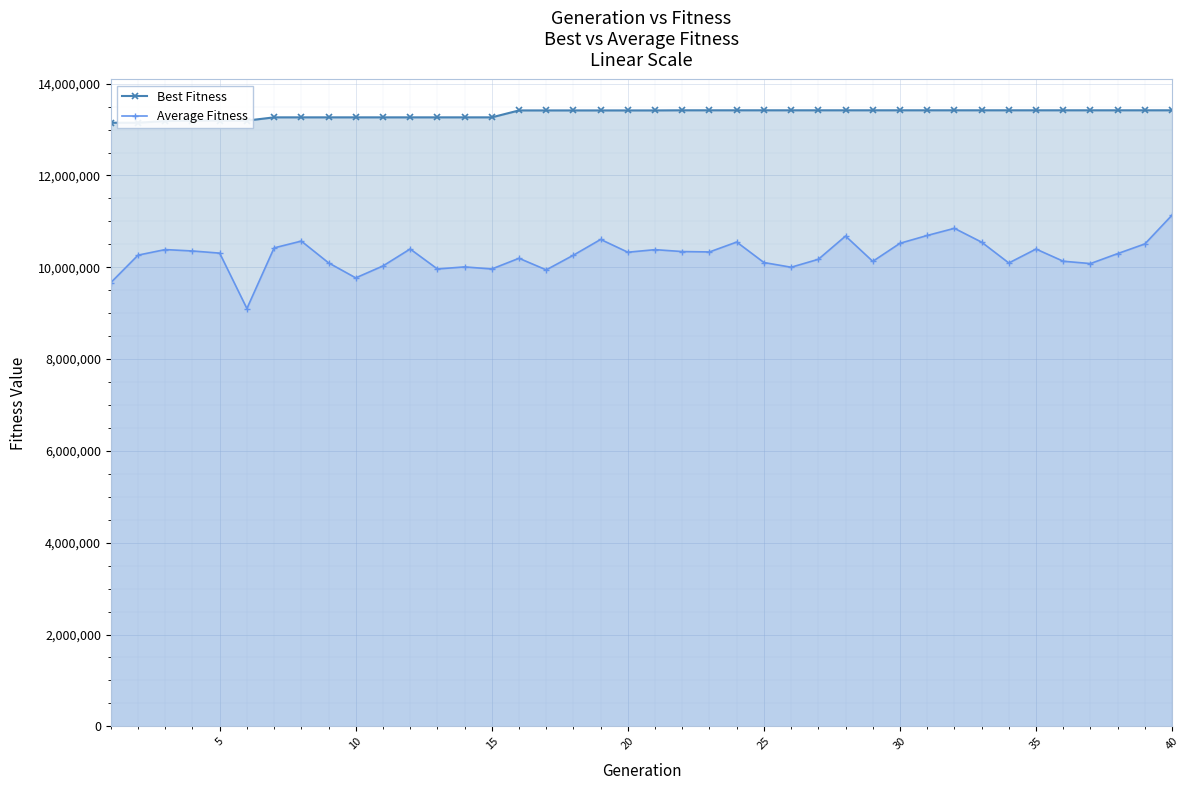

What is the highest value of the Average Fitness series?

11137675.2